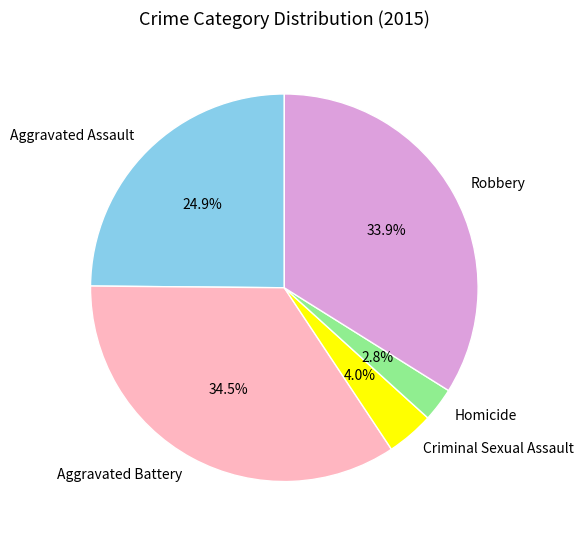

How many slices are in this pie chart?

5